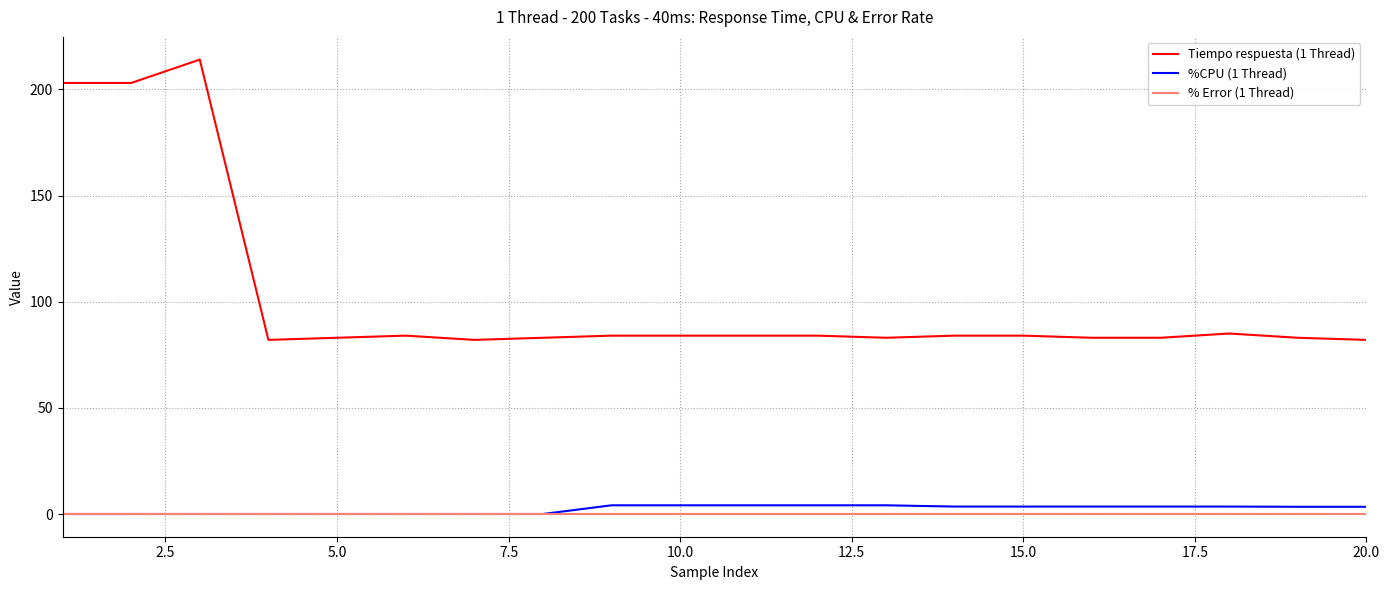

Which series has the largest range (max minus min)?

Tiempo respuesta (1 Thread)